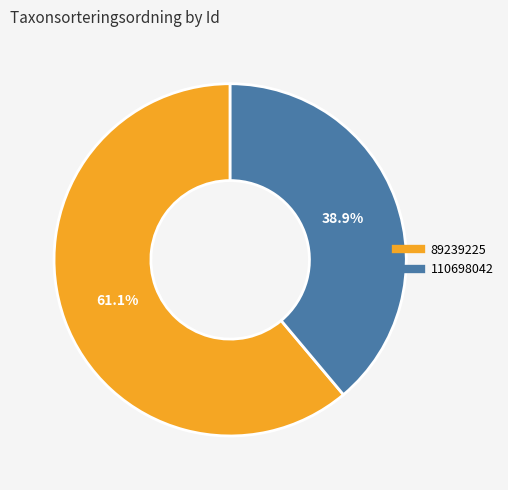

Which category has the biggest portion of the pie?

89239225